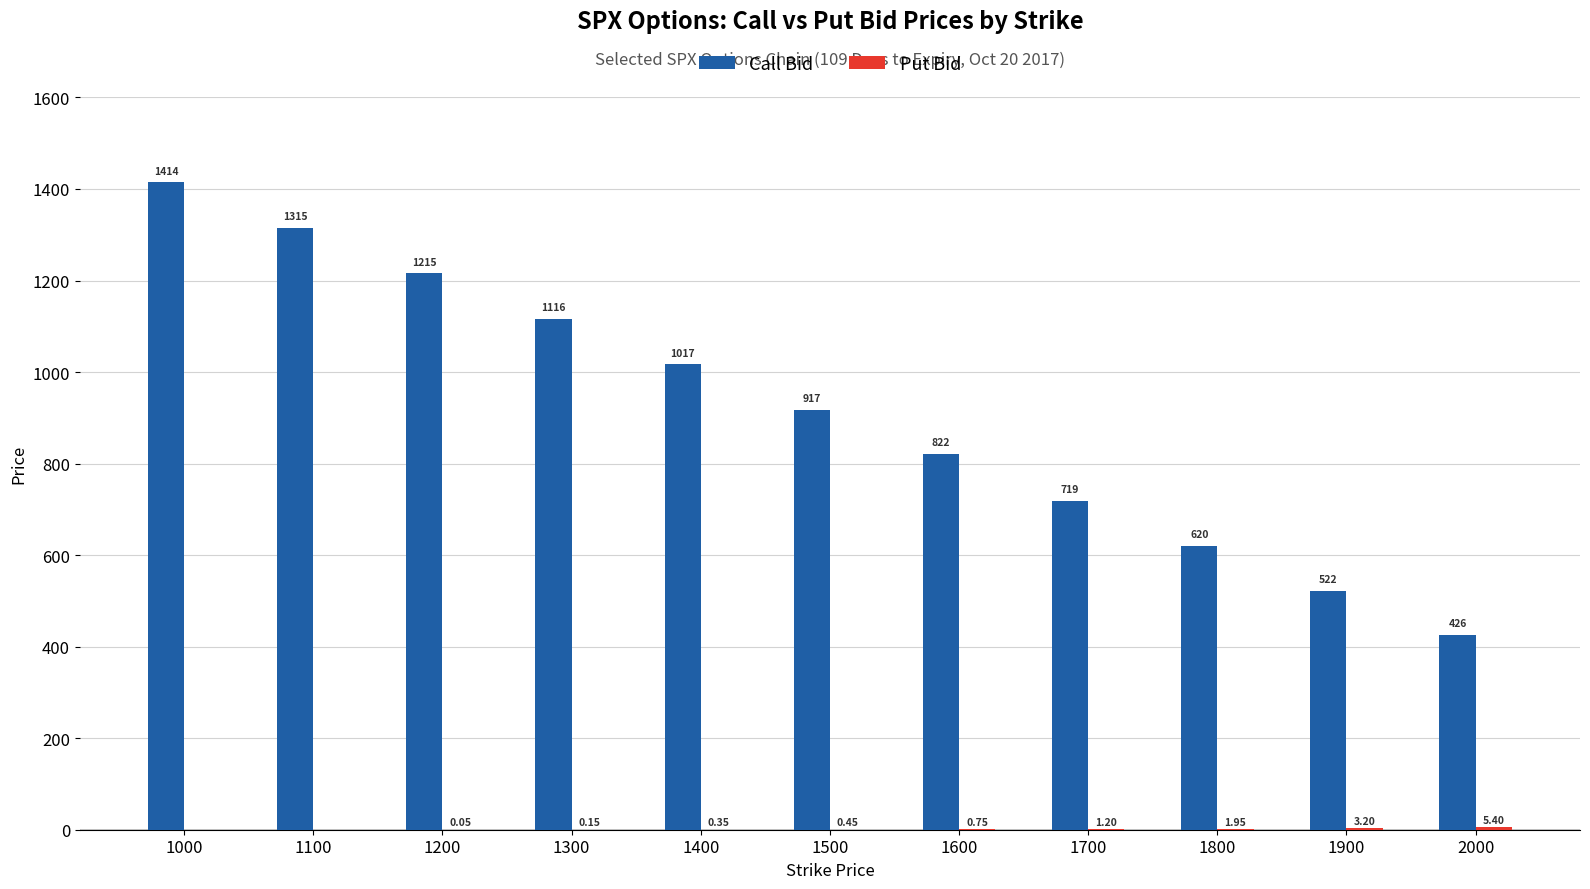

How many categories are shown in the chart?

11